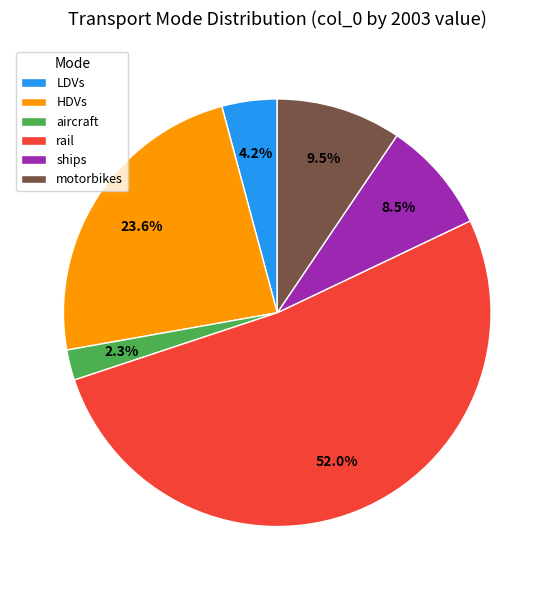

How many segments does this pie chart have?

6